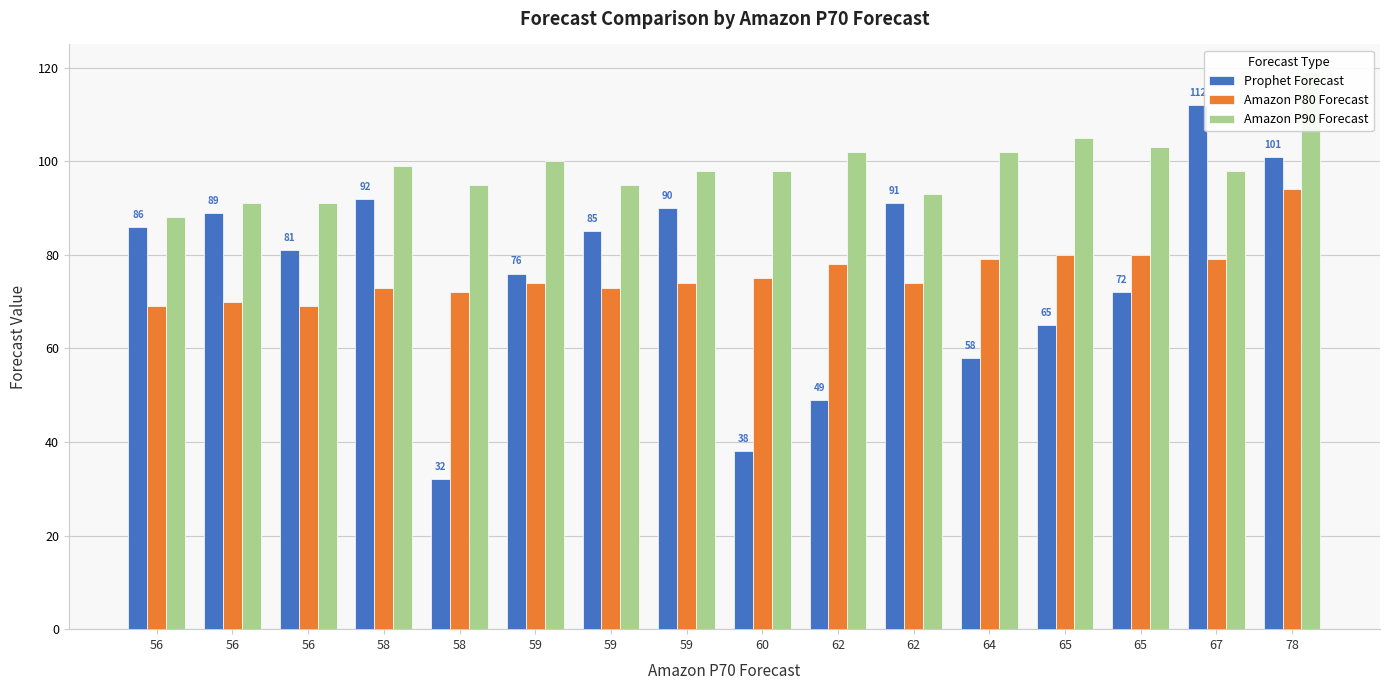

What is the sum of all Prophet Forecast values?

1217